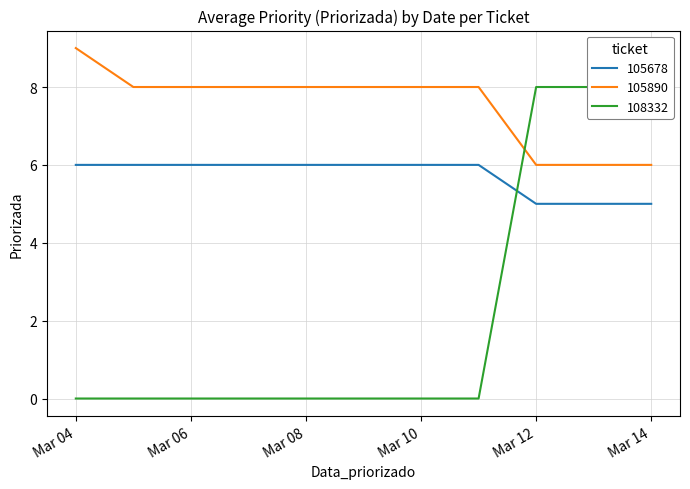

What is the greatest value displayed?

9